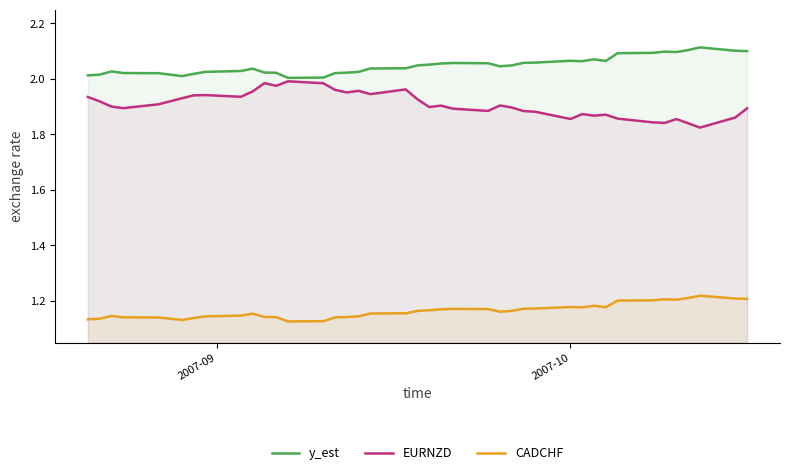

True or false: CADCHF and y_est cross at least once.

False